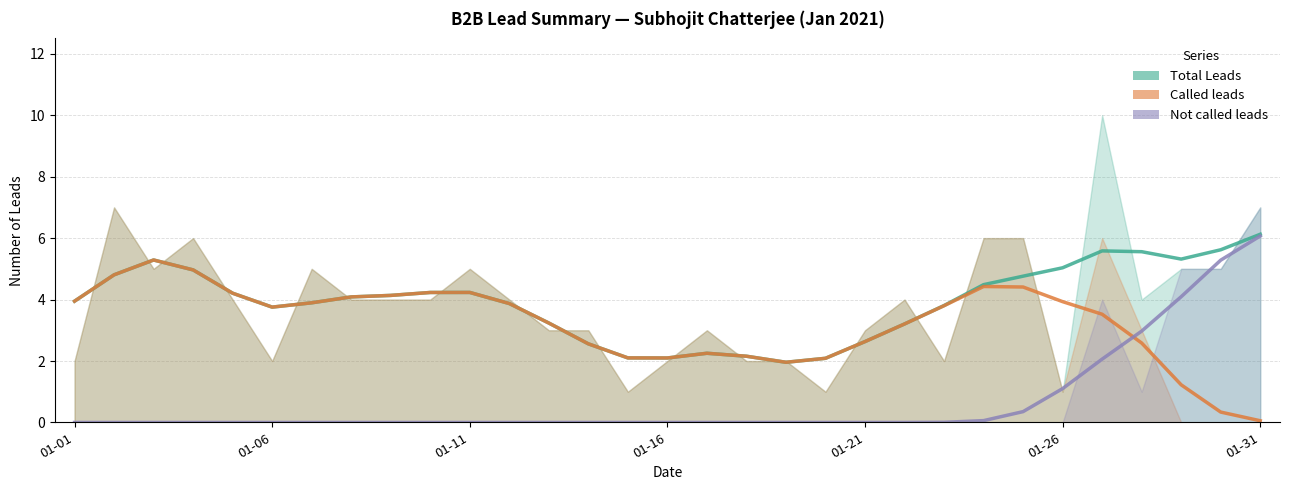

Which series has the largest total across all categories?

Total Leads